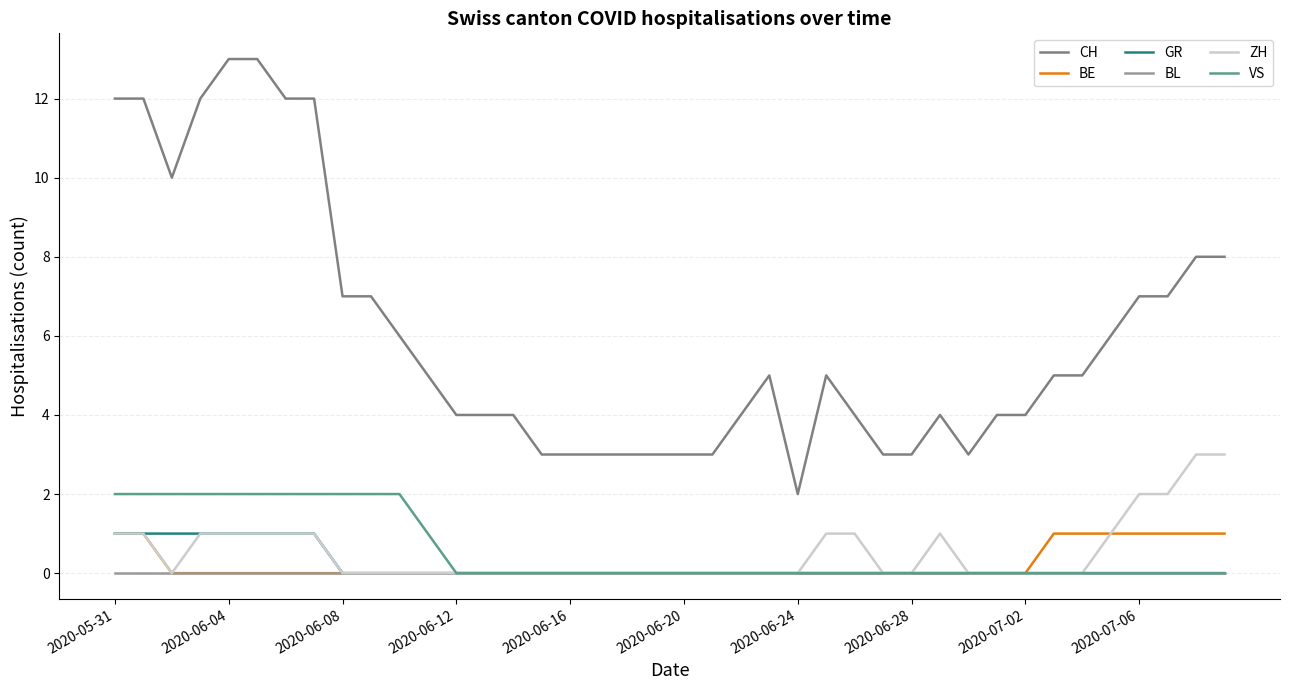

Which series has the widest spread of values?

CH